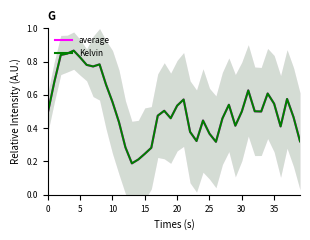

At 35, list the series in order from smallest to largest.

average, Kelvin